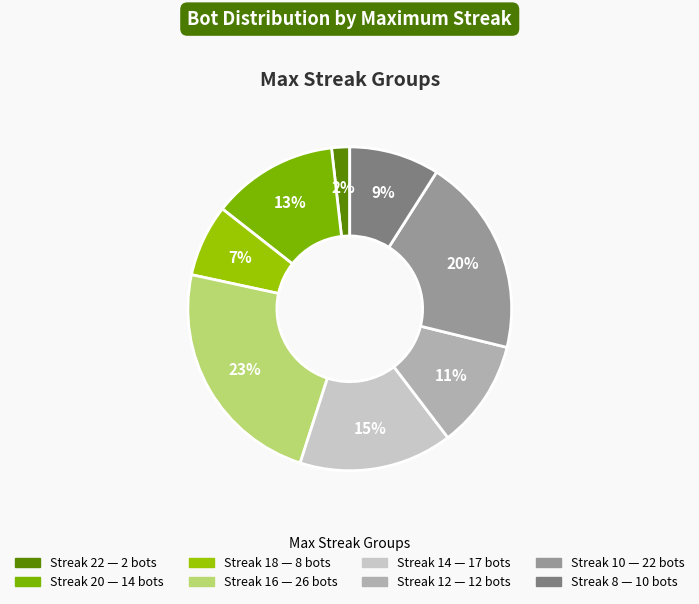

How many segments does this pie chart have?

8